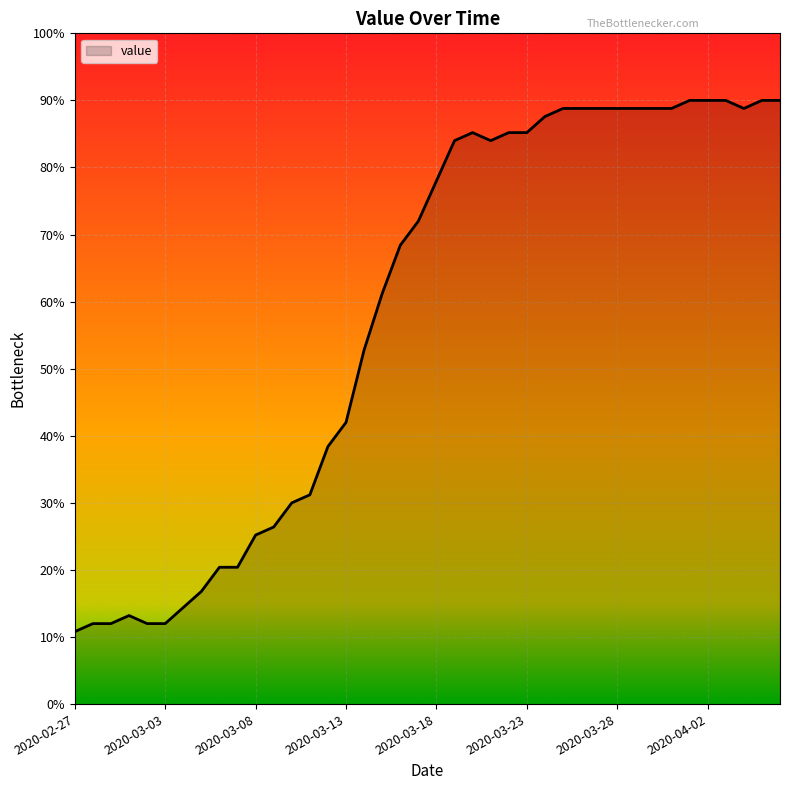

What is the maximum value shown in the chart?

90.0